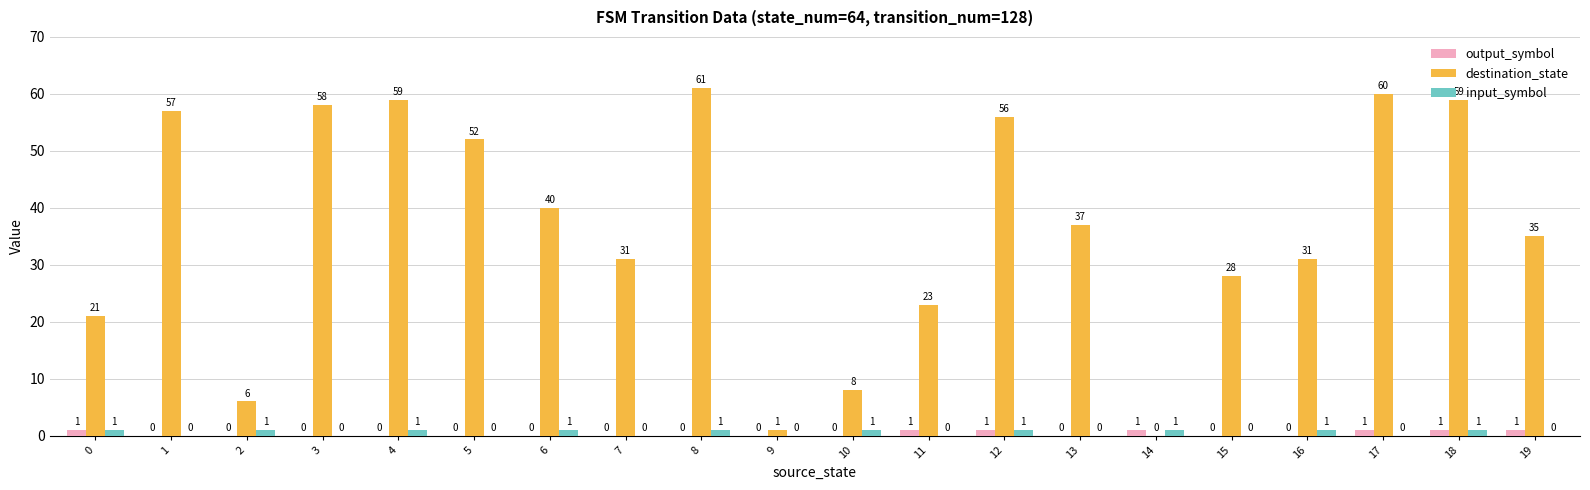

What is the total value across all series at 16?

32